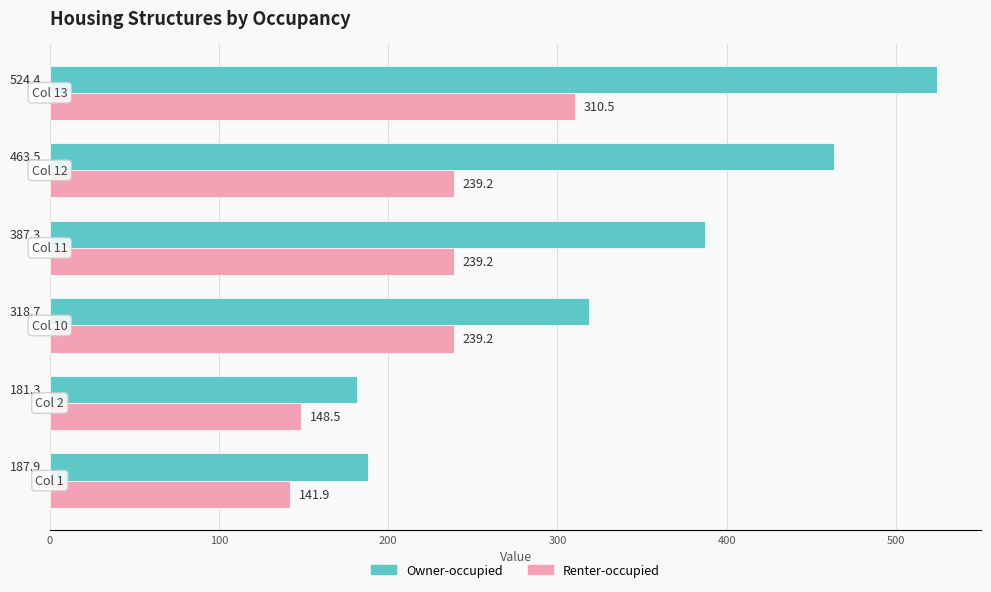

What is the sum of all Owner-occupied values?

2063.1